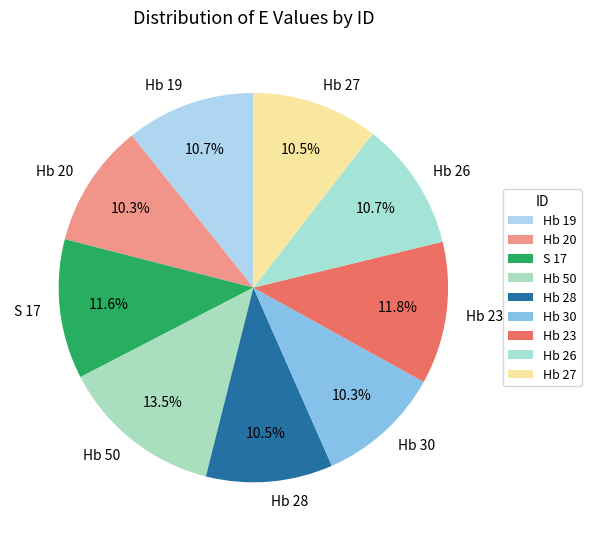

To the nearest percent, what portion does Hb 23 represent?

12%